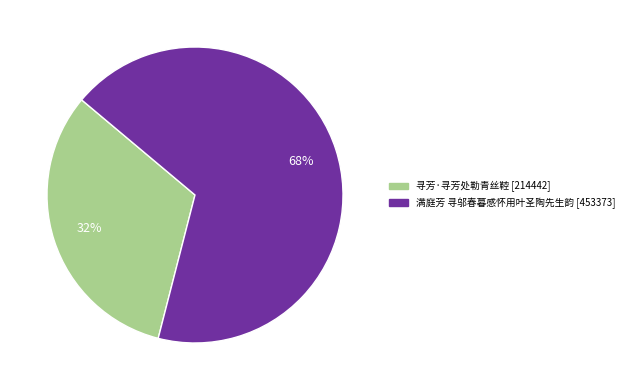

Which has a higher value, 满庭芳 寻邬春暮感怀用叶圣陶先生韵 or 寻芳·寻芳处勒青丝鞚?

满庭芳 寻邬春暮感怀用叶圣陶先生韵